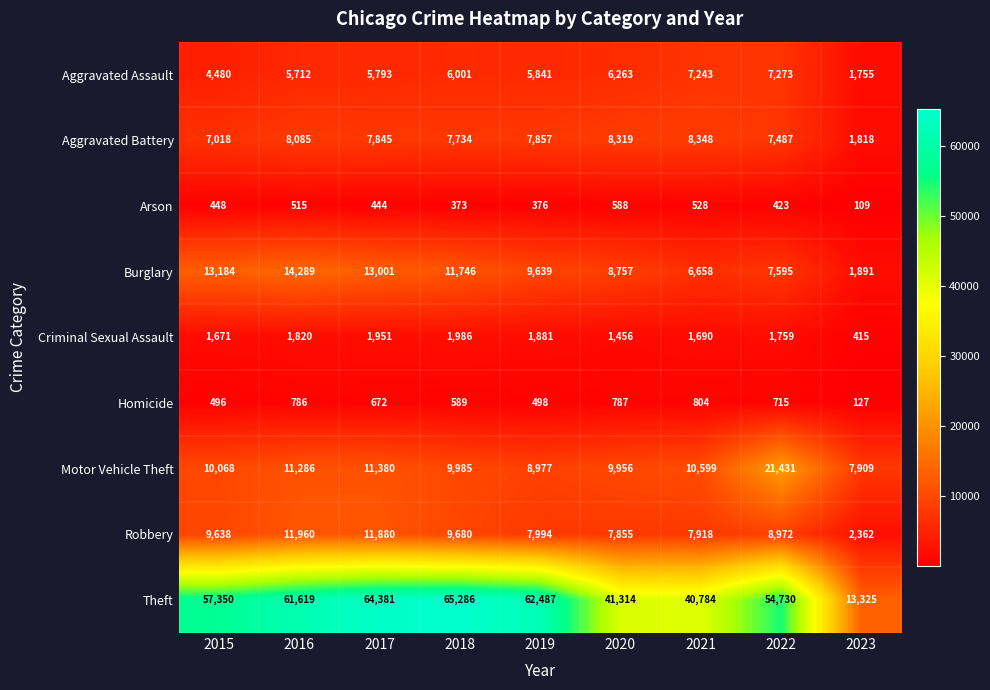

At which label is Aggravated Assault closest to 4514?

2015